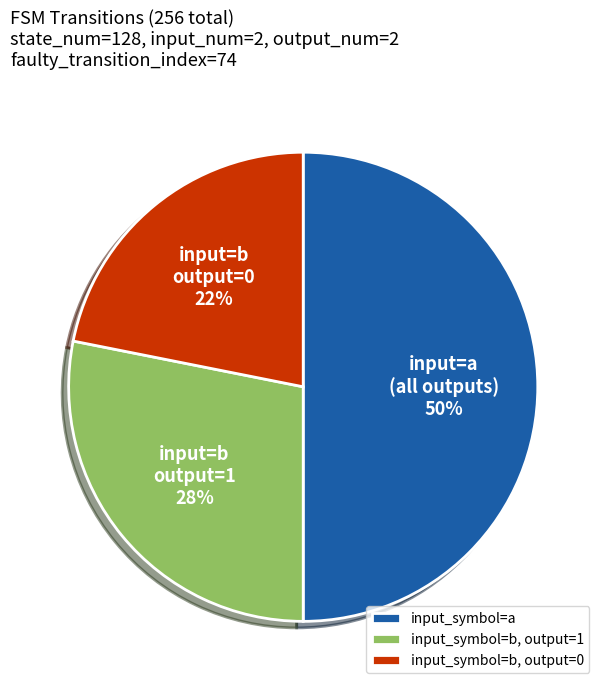

What is the ratio of the value at input_symbol=b, output=1 to the value at input_symbol=a?

0.6